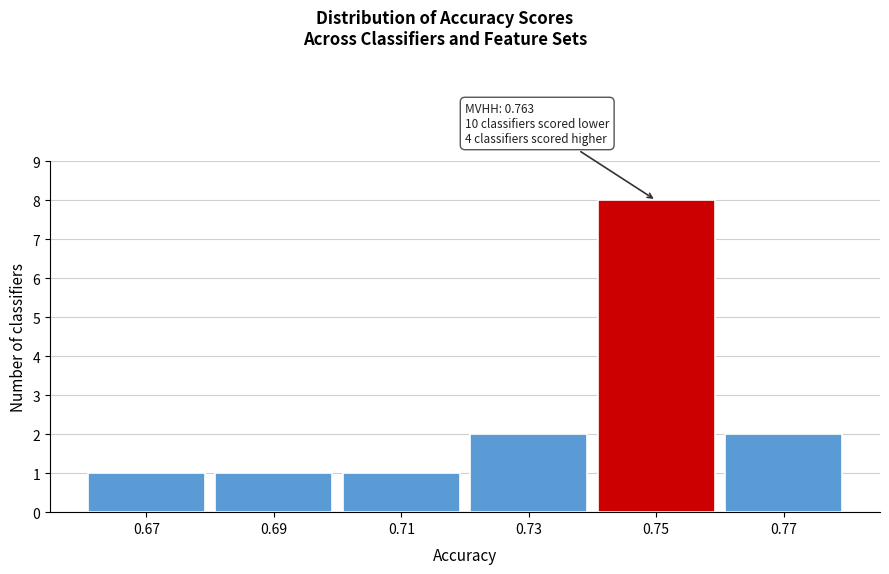

Reading left to right, transcribe all the data shown in this chart.

1	1	1	2	8	2